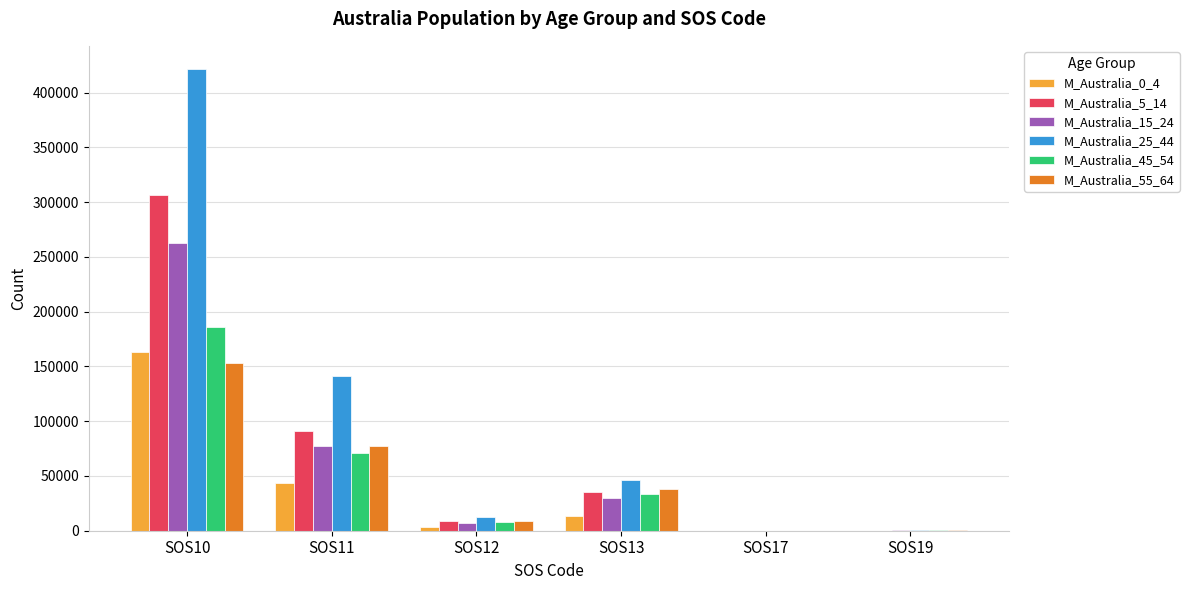

Which series has the largest total across all categories?

M_Australia_25_44